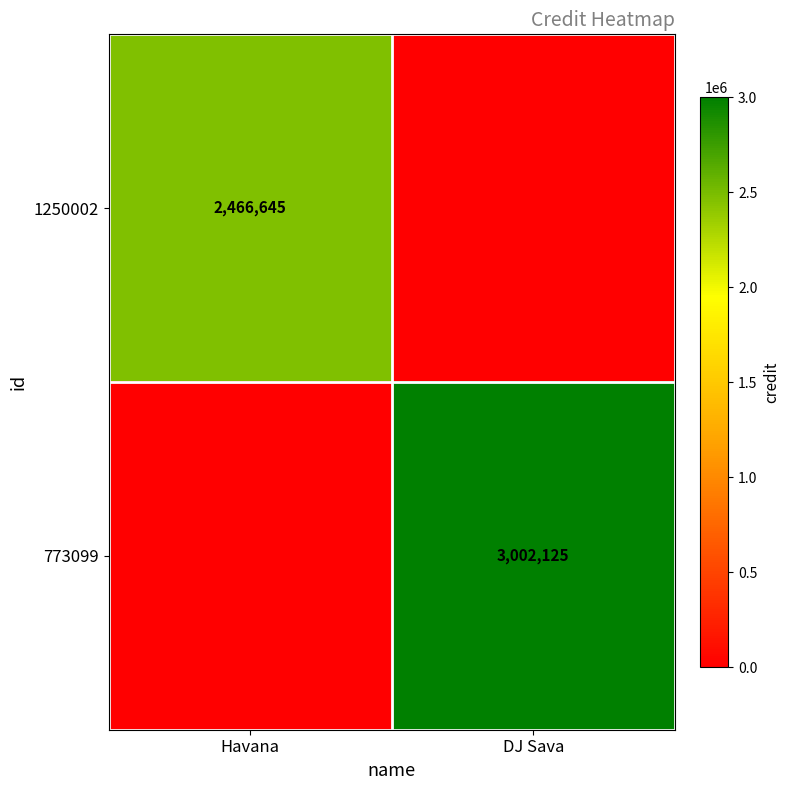

The value of 773099 at DJ Sava is 4217224. True or false?

False